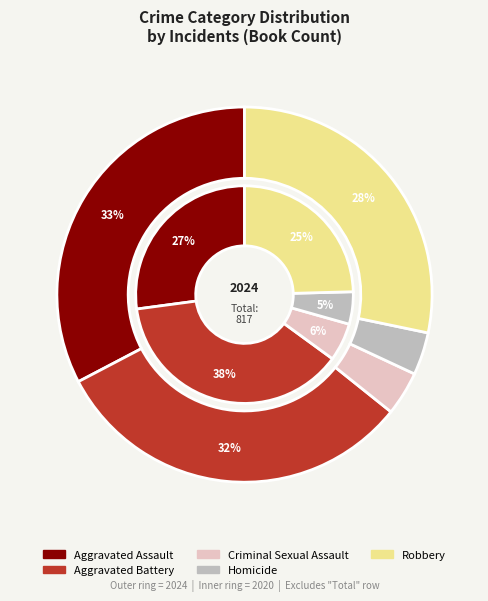

Rank the series by their average value, from lowest to highest.

values_2020, values_2024